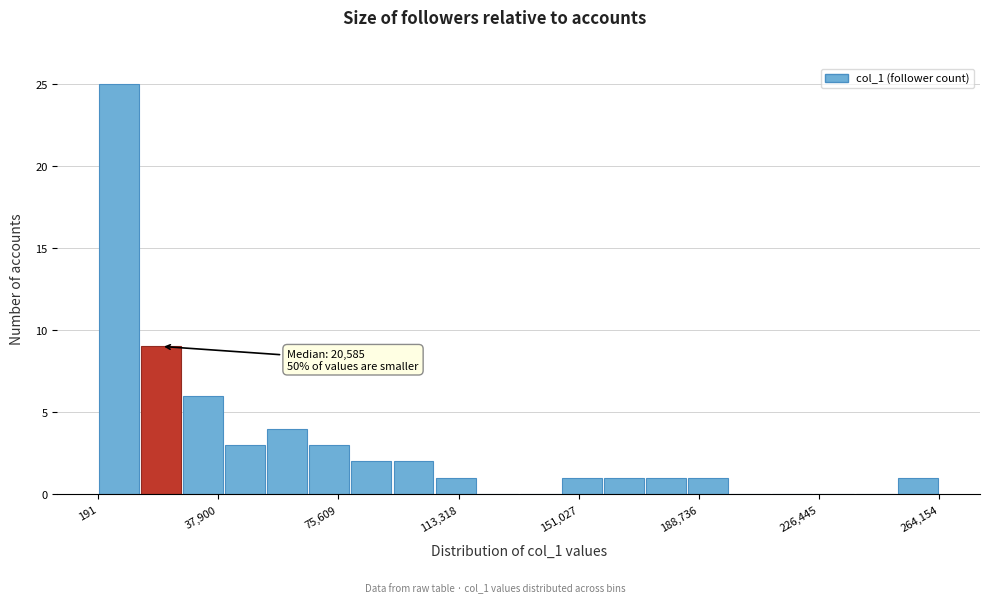

Read against the x-axis, roughly where is the centre of the tallest bar?

5000